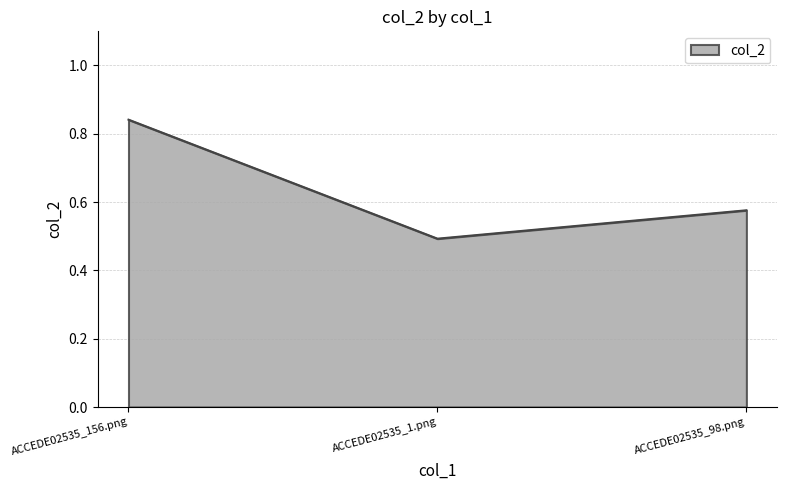

True or false: the data shows 0.5 at ACCEDE02535_1.png.

True